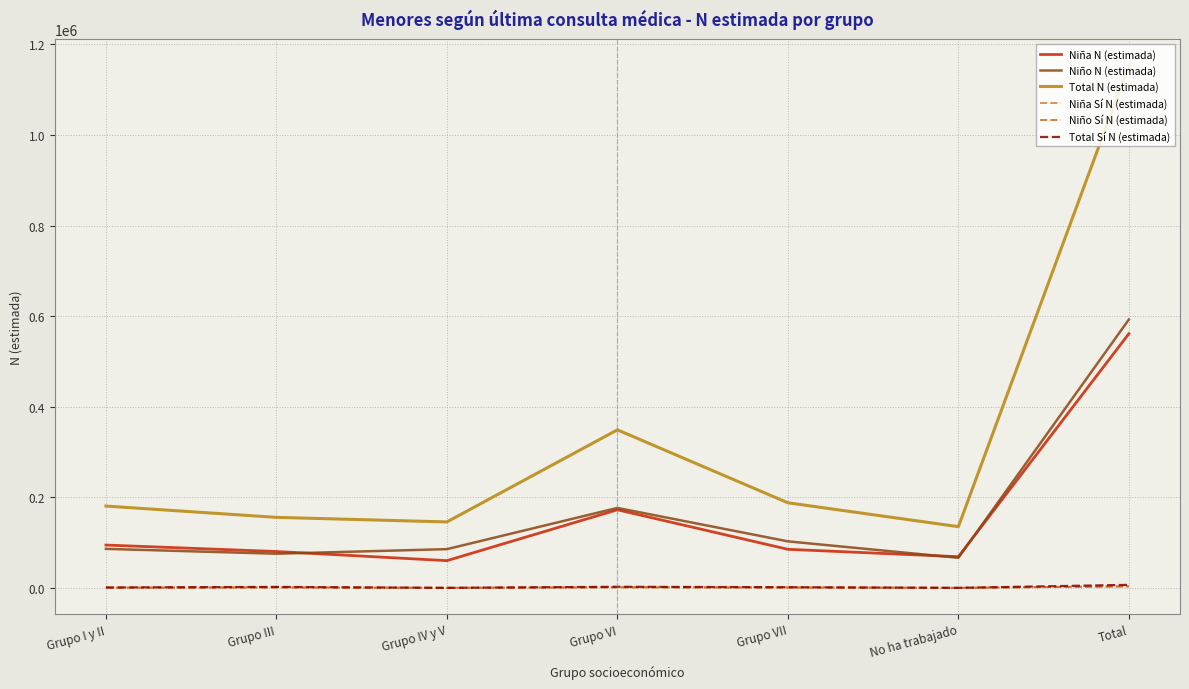

True or false: Total Sí N (estimada) has more than 0 points higher than both neighbors.

True